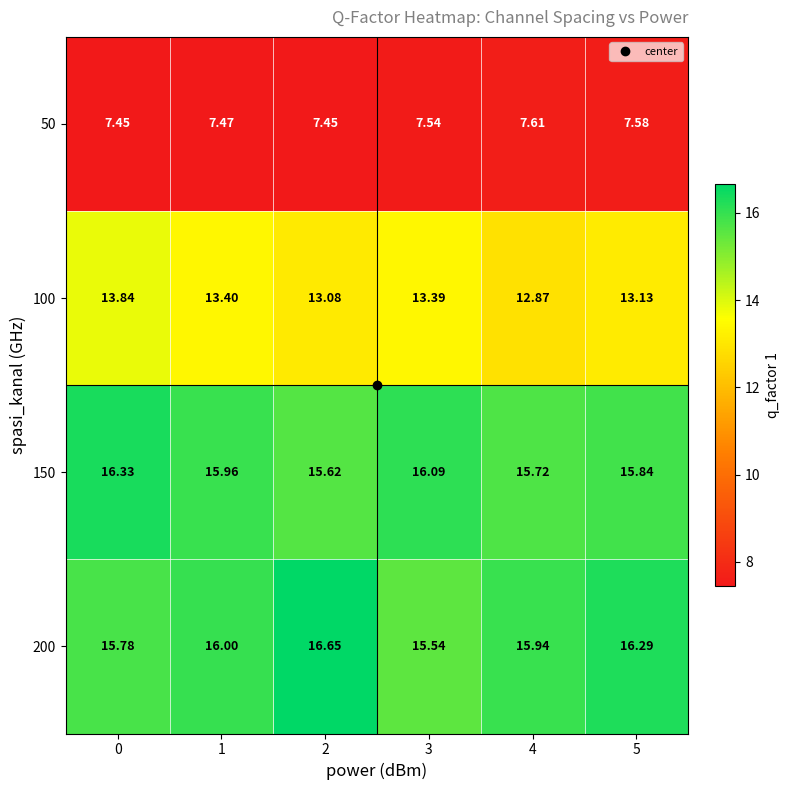

Is the value of 150 at 1 greater than the value of 200 at 2?

No